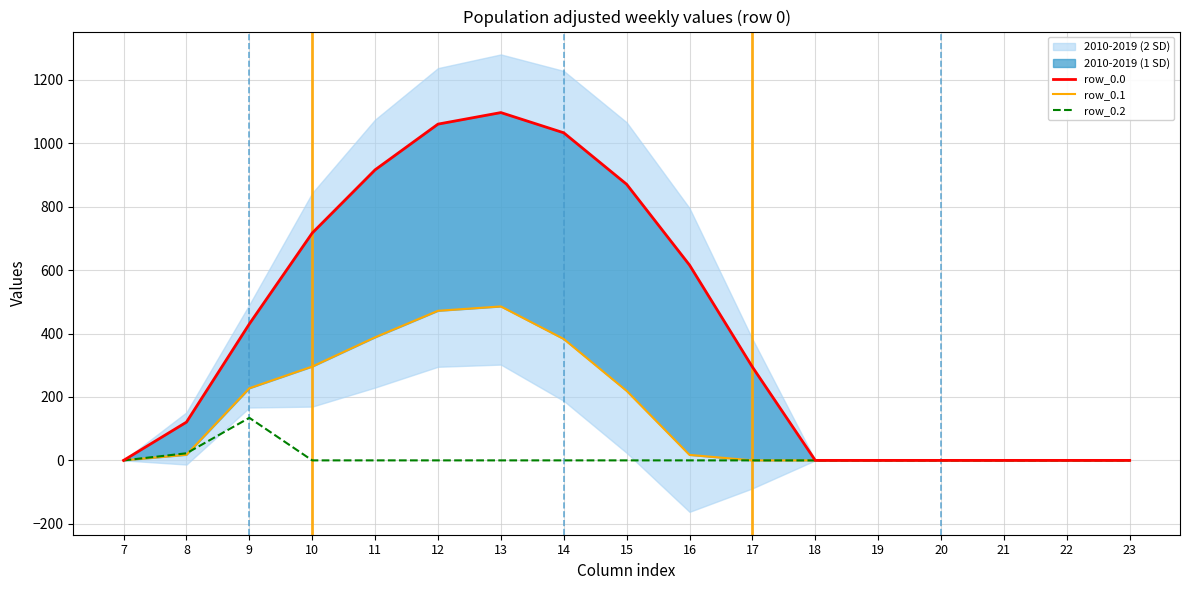

At which category does the chart reach its minimum across all series?

7